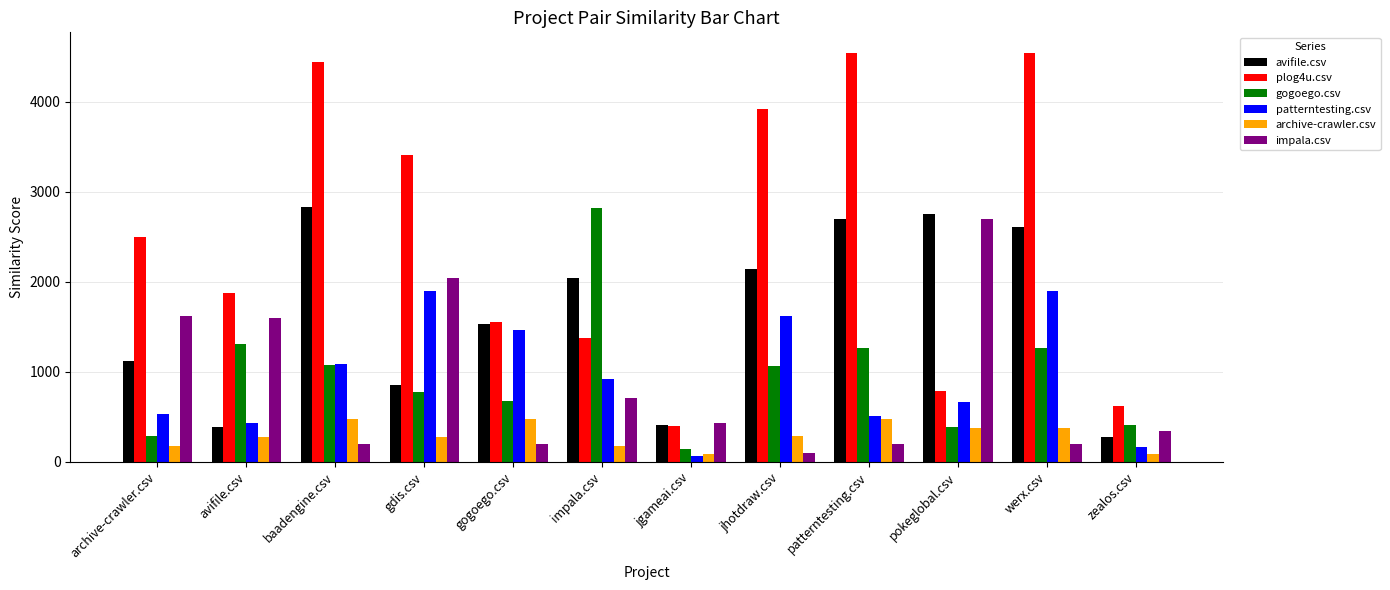

Where does the patterntesting.csv series first go above 924?

baadengine.csv